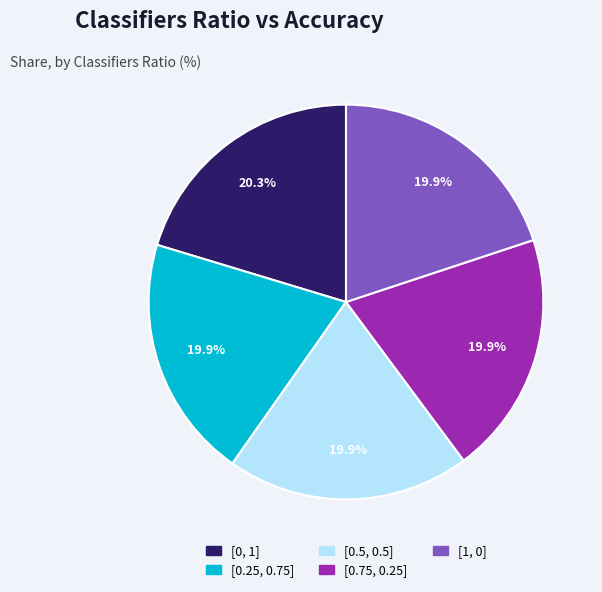

To the nearest percent, what portion does [1, 0] represent?

20%